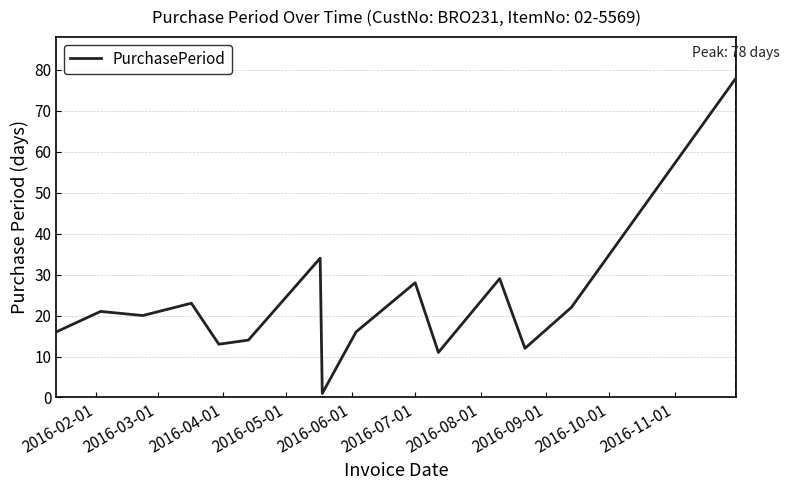

What is the difference between the maximum and minimum values?

77